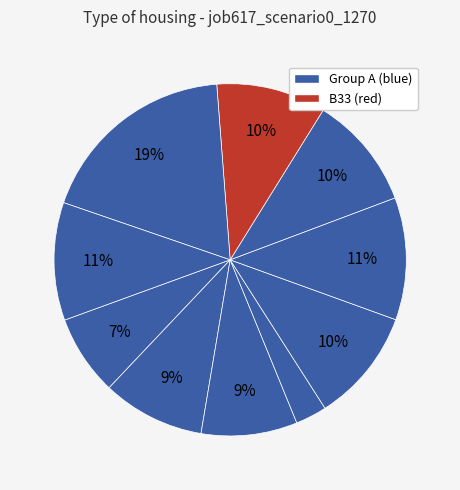

How many segments does this pie chart have?

10